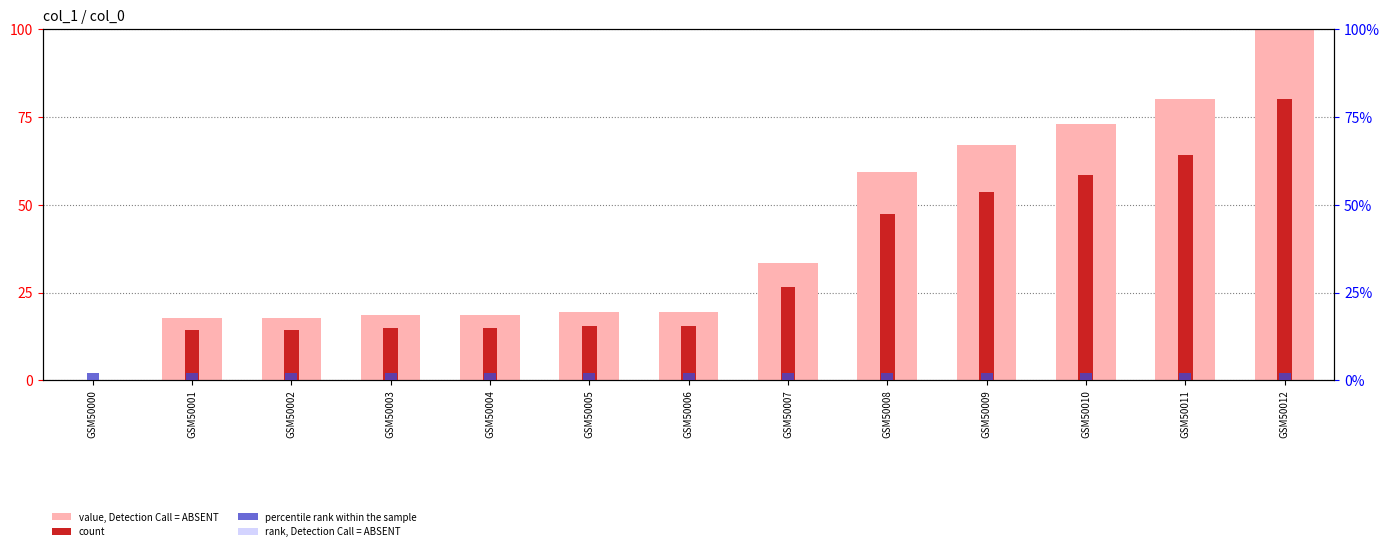

What is the sum of the value, Detection Call = ABSENT values at GSM50006 and GSM50002?

37.2